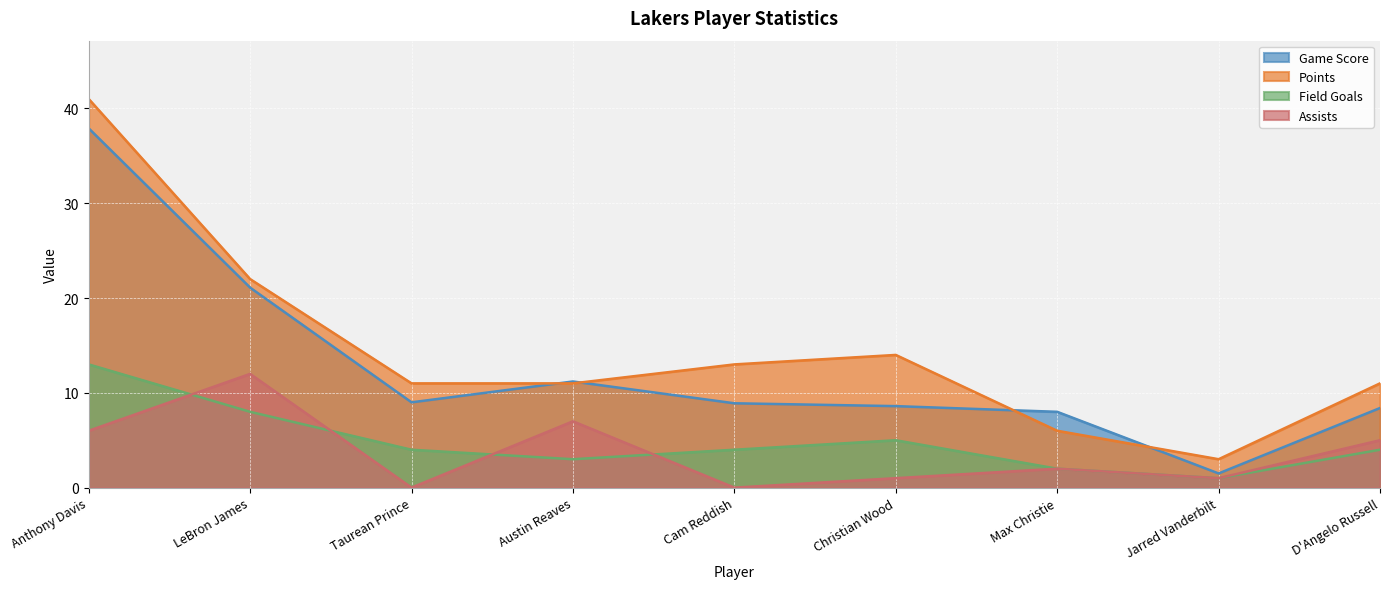

Reading left to right, what are all the values shown in this chart?

Game Score: 37.9	21.1	9.0	11.2	8.9	8.6	8.0	1.5	8.4
Points: 41.0	22.0	11.0	11.0	13.0	14.0	6.0	3.0	11.0
Field Goals: 13.0	8.0	4.0	3.0	4.0	5.0	2.0	1.0	4.0
Assists: 6.0	12.0	0.0	7.0	0.0	1.0	2.0	1.0	5.0